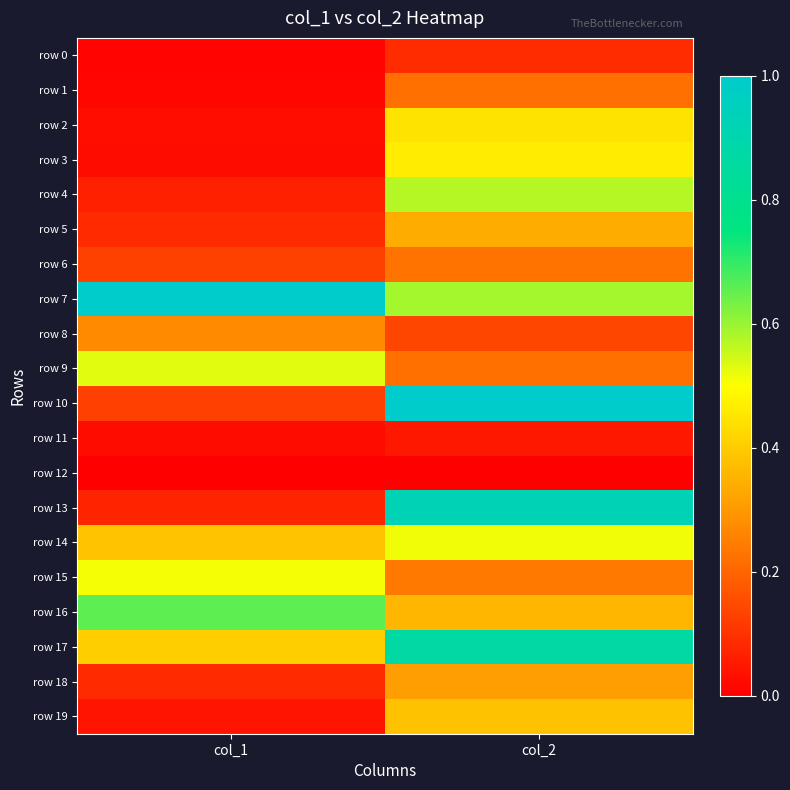

How many data points does each series have?

2